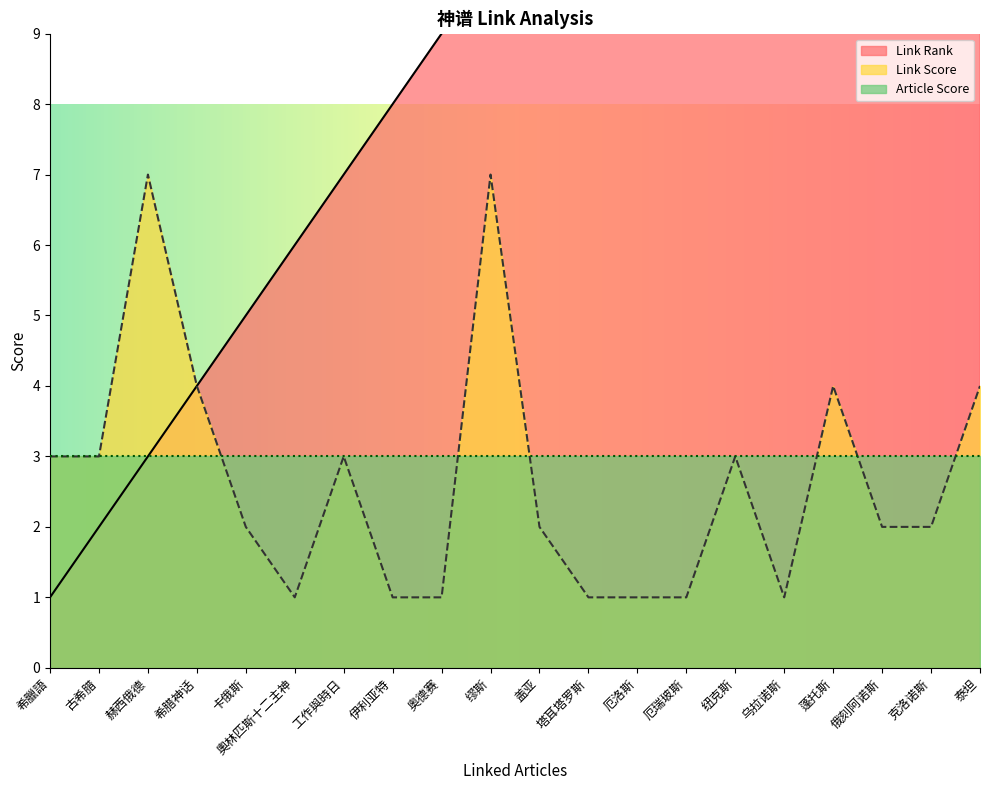

At which category is the sum across all series the highest?

泰坦